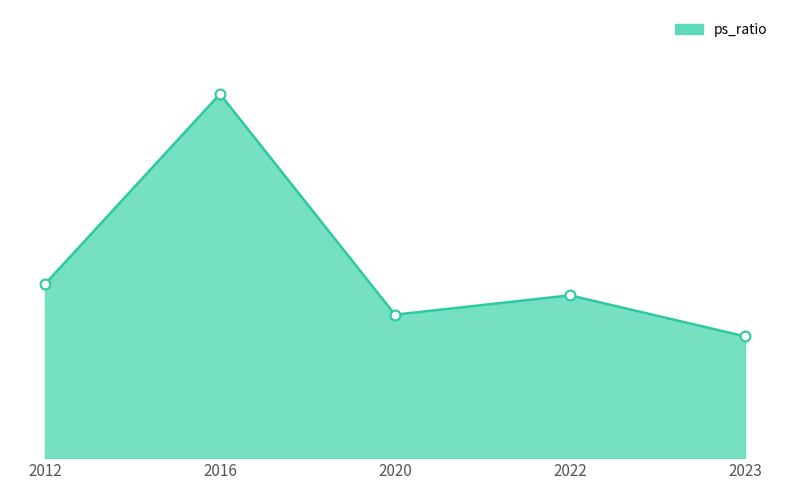

Approximately how many times larger is the value at 2012 compared to 2016?

0.5